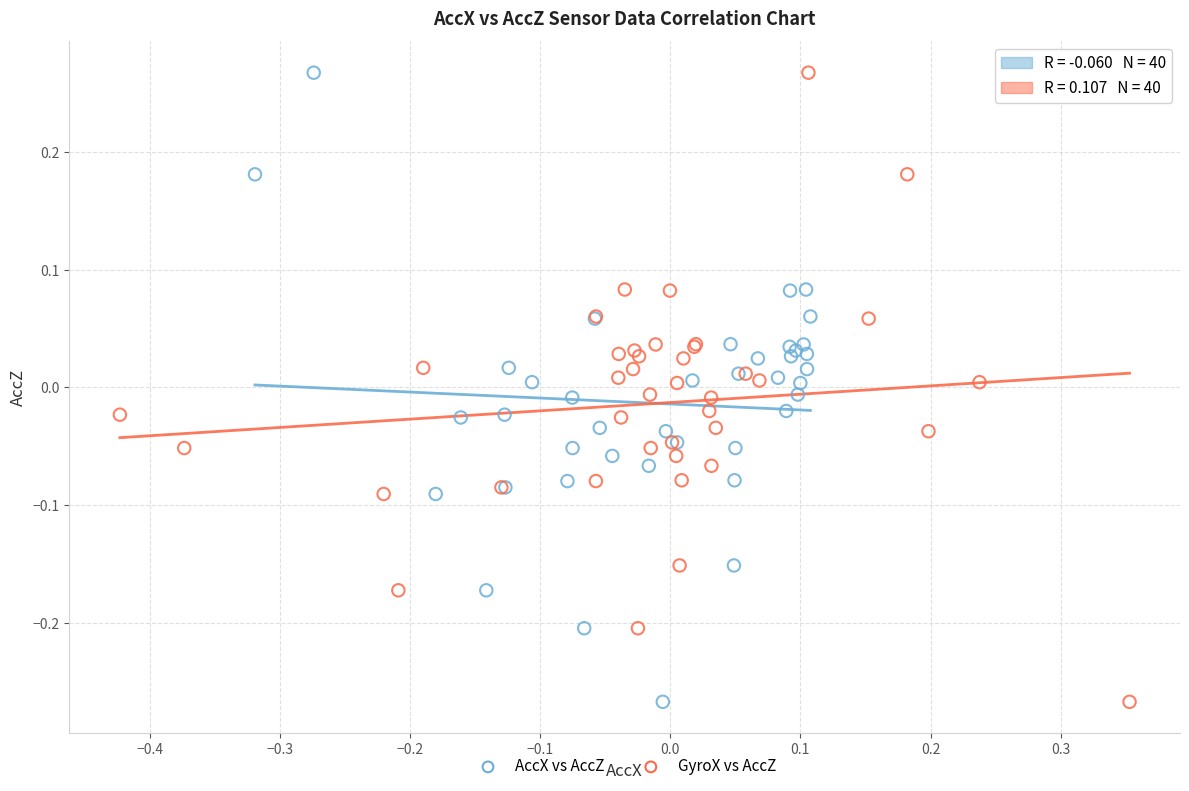

What are all the series names shown in the legend?

AccX vs AccZ, GyroX vs AccZ